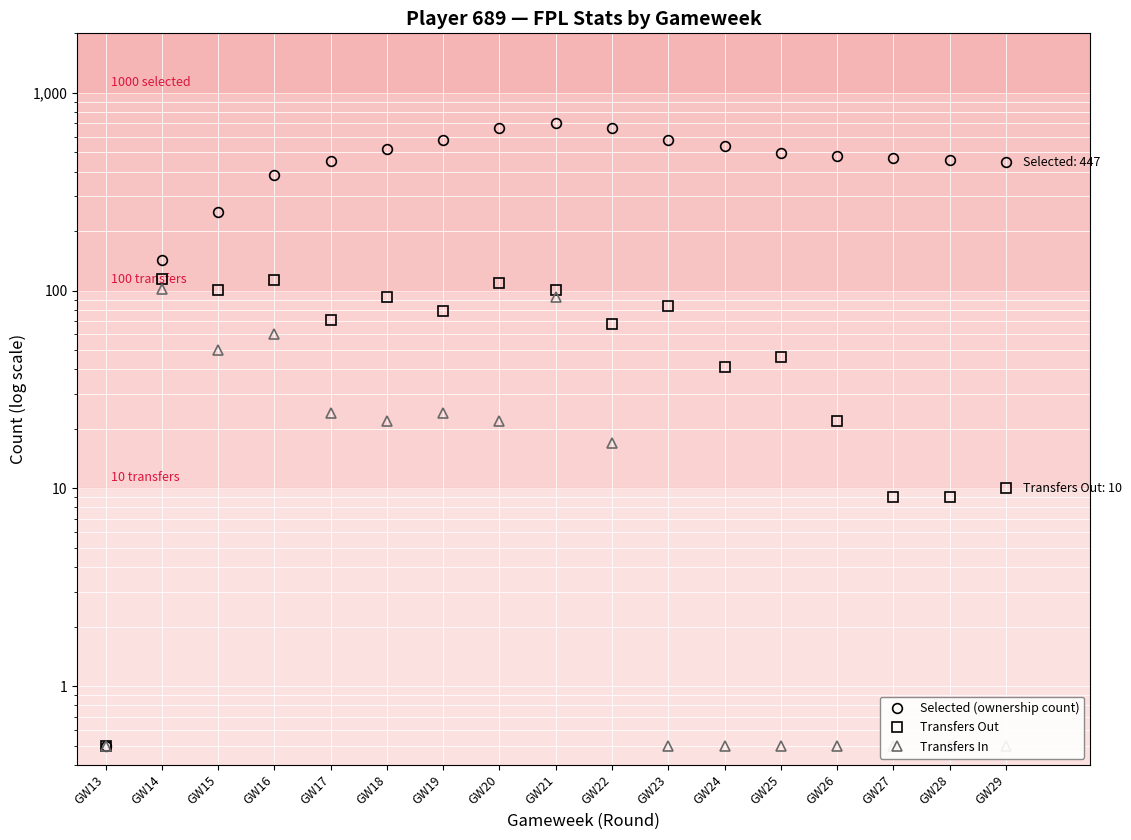

Reading left to right, transcribe all the data shown in this chart.

Selected (ownership count): 0.5	142.0	249.0	382.0	454.0	522.0	578.0	664.0	705.0	667.0	579.0	541.0	499.0	477.0	468.0	459.0	447.0
Transfers Out: 0.5	114.0	101.0	113.0	71.0	93.0	79.0	109.0	101.0	68.0	84.0	41.0	46.0	22.0	9.0	9.0	10.0
Transfers In: 0.5	102.0	50.0	60.0	24.0	22.0	24.0	22.0	93.0	17.0	0.5	0.5	0.5	0.5	0.5	0.5	0.5